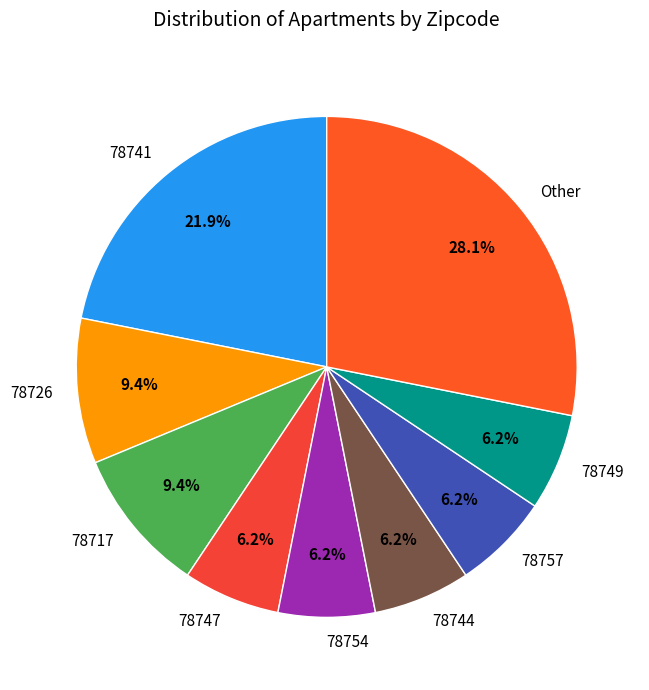

Combined, do 78741 and 78717 account for over 50%?

No